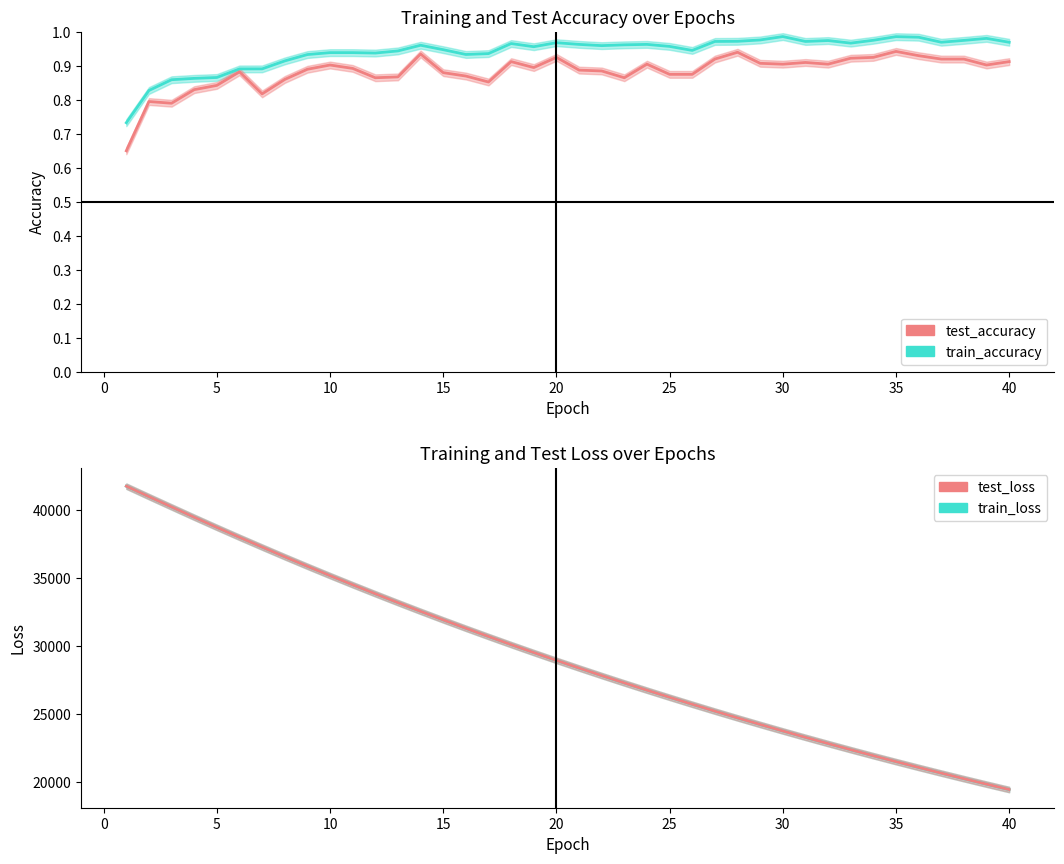

In test_accuracy, how many points are lower than both neighbors (excluding endpoints)?

9